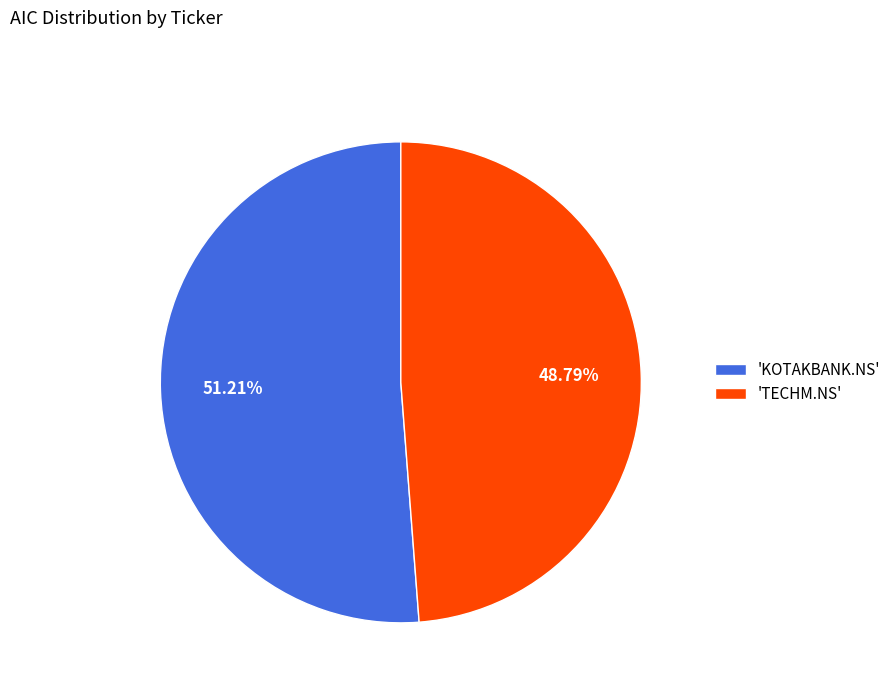

Do 'KOTAKBANK.NS' and 'TECHM.NS' together represent more than half of the pie?

Yes